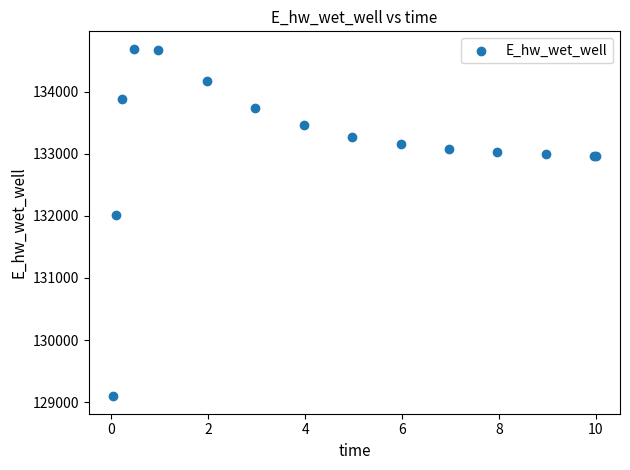

What Y value in the scatter plot is closest to 131891?

132013.2